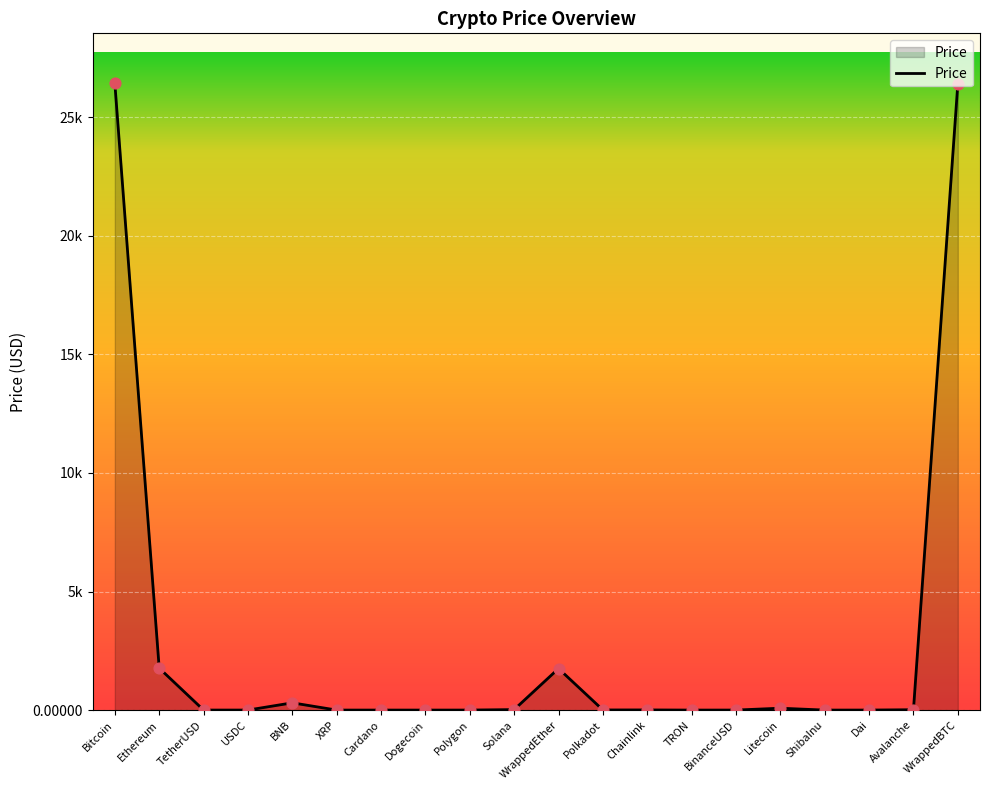

What is the change in value from Ethereum to Solana?

-1749.2